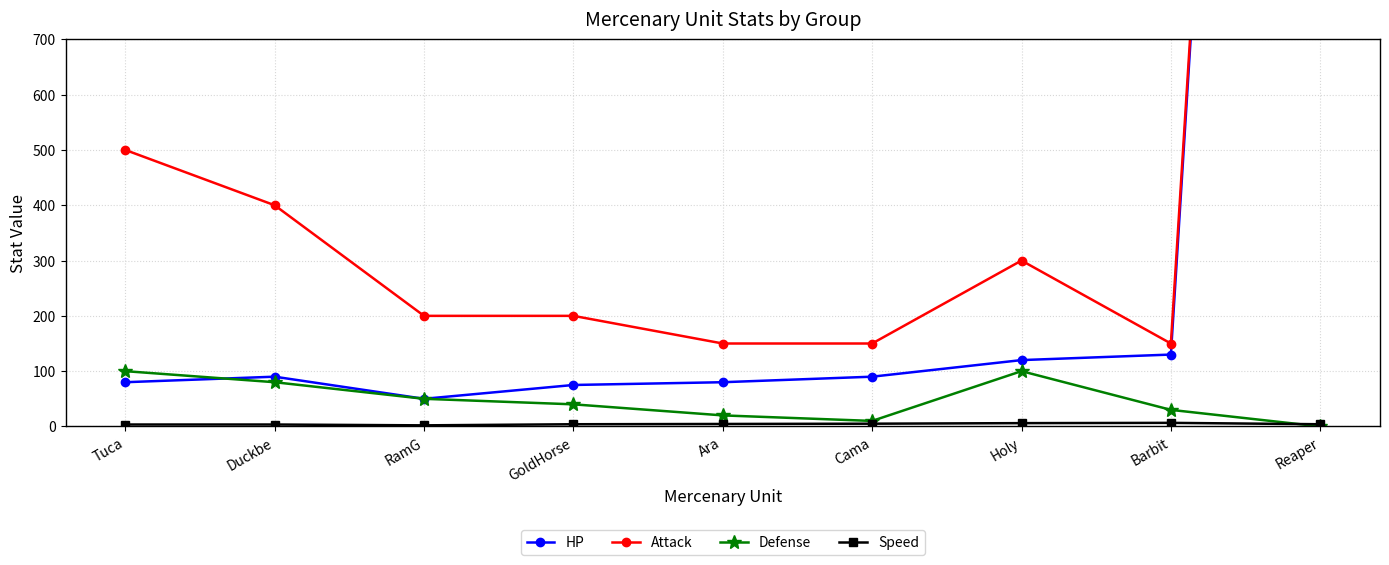

What is the difference between the maximum and second lowest values in the Defense series?

90.0